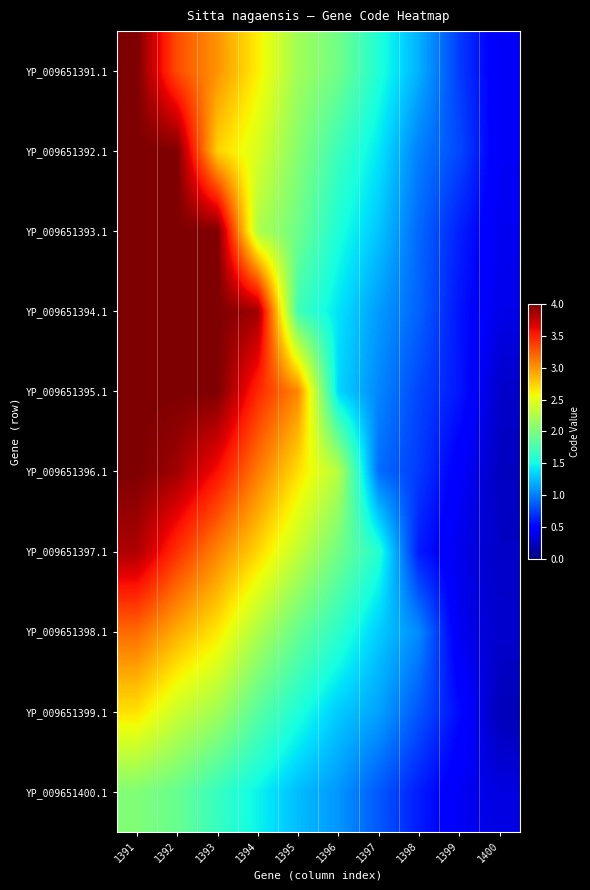

What is the spread (max minus min) of values at 1397?

0.7